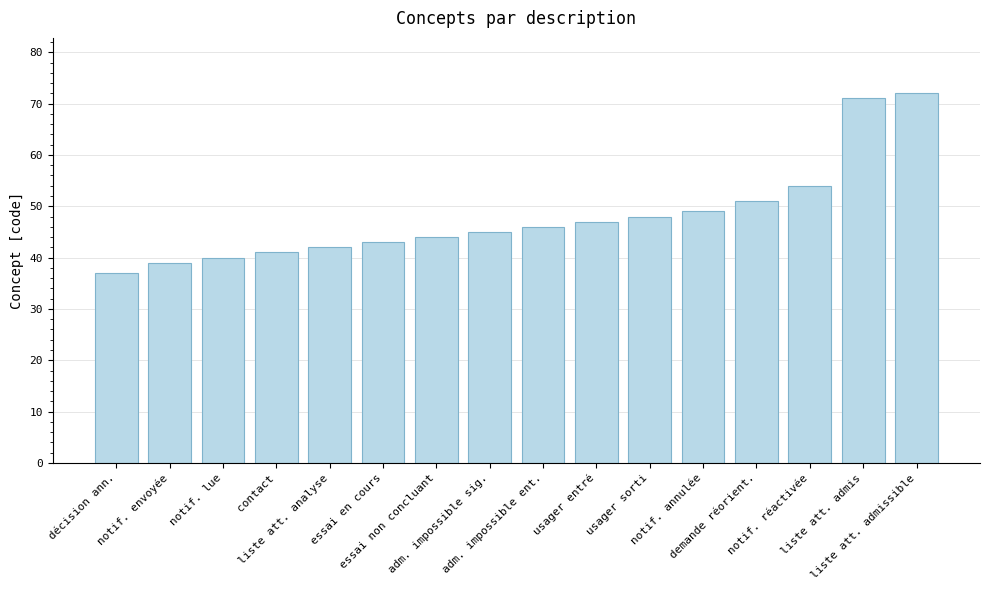

Are the bars horizontal?

No